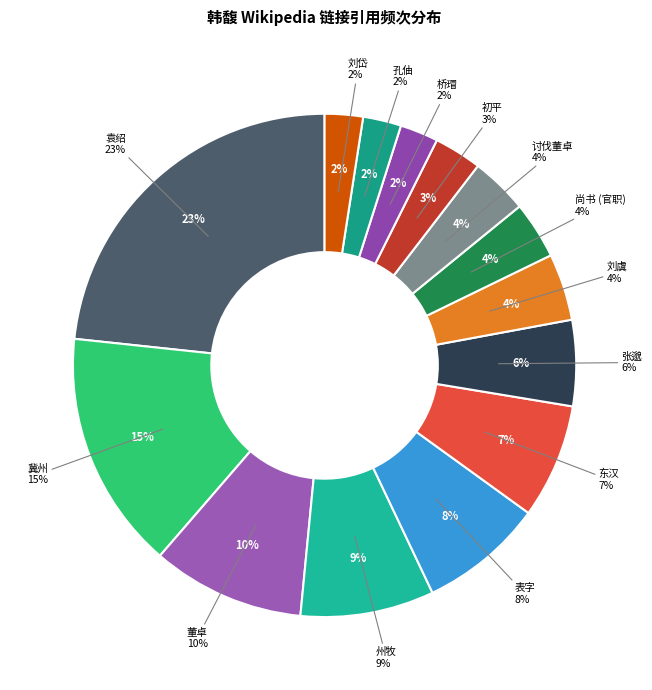

How many slices are in this pie chart?

14